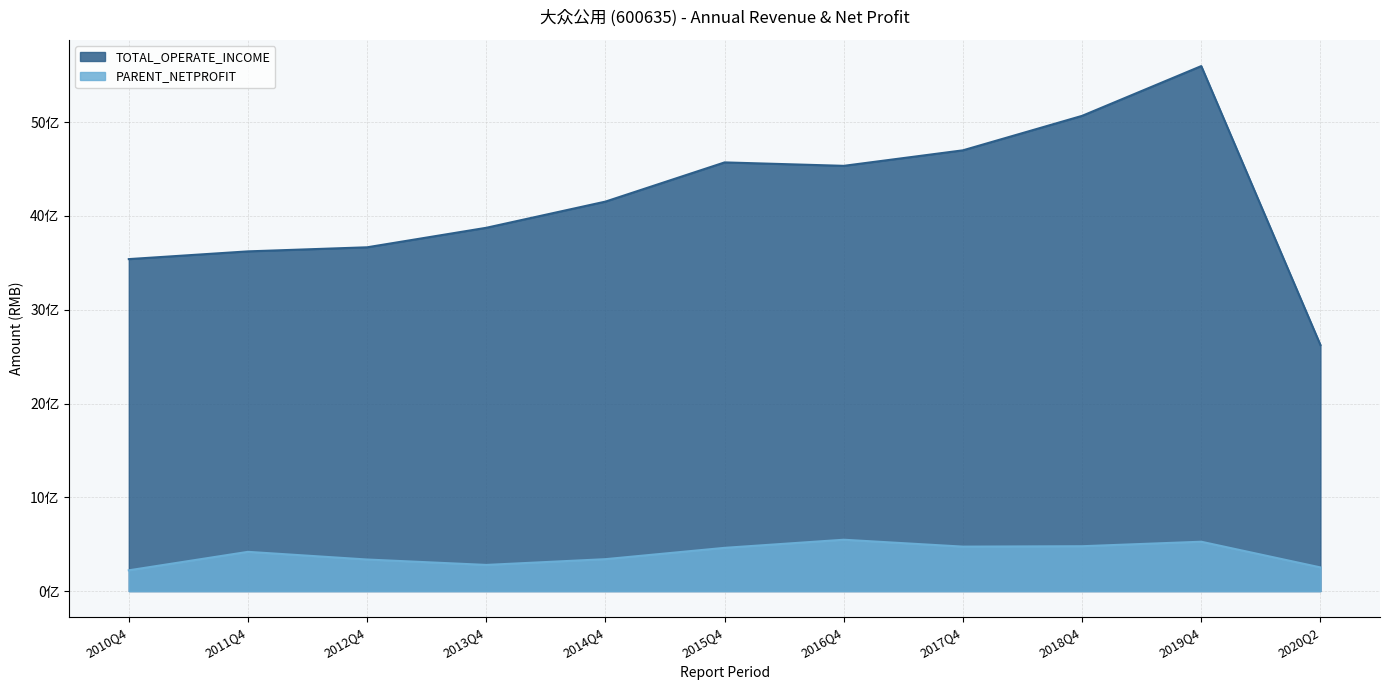

At which label does PARENT_NETPROFIT first exceed 418603604?

2011Q4